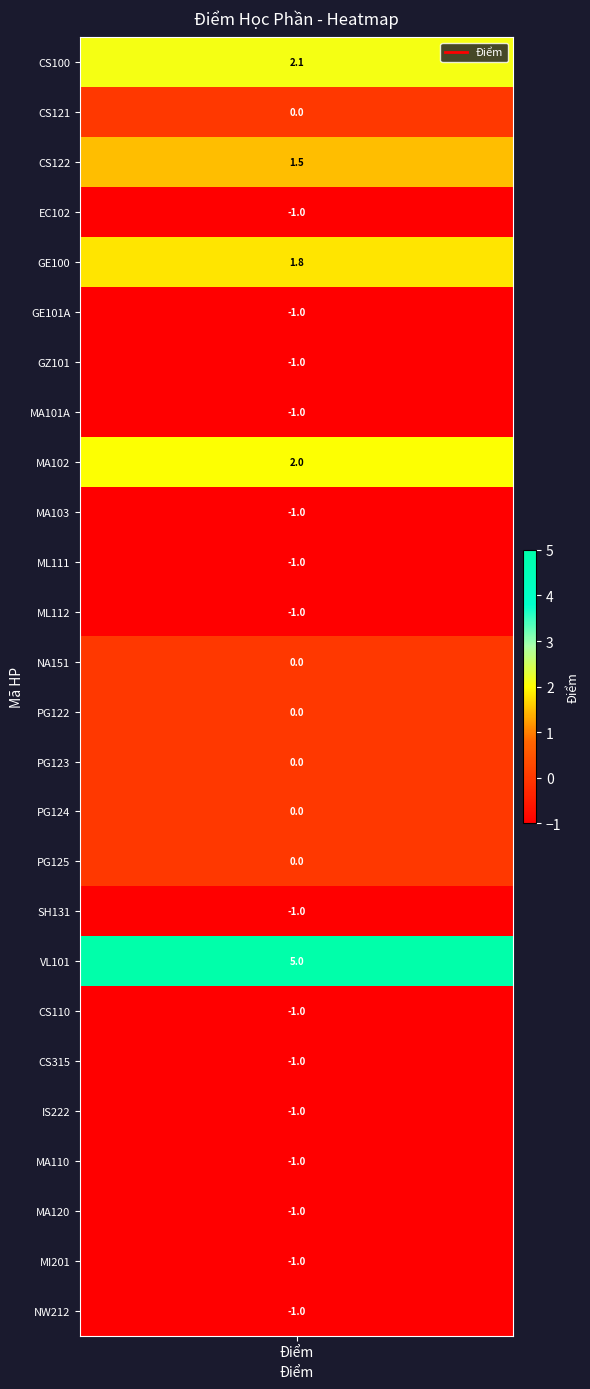

Is it true that the value at 25 is -1.5?

False